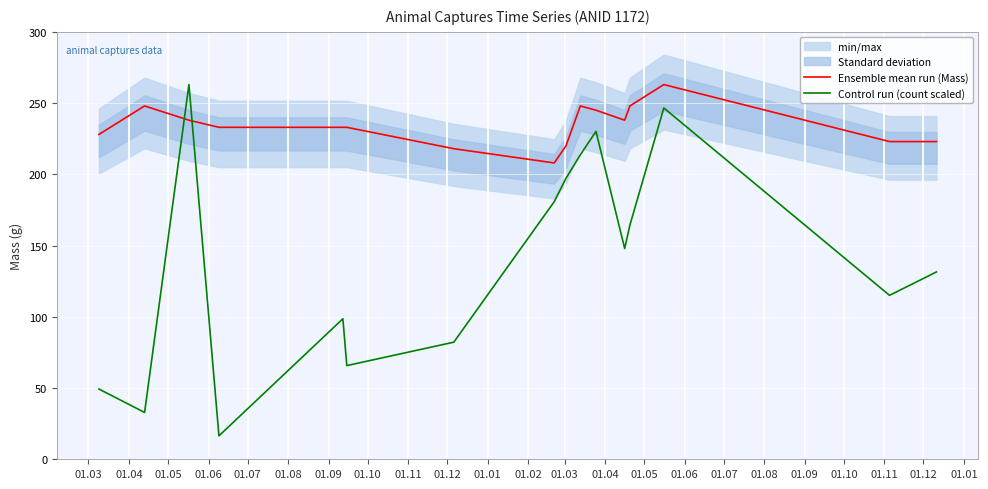

How many times do Control run (count scaled) and Ensemble mean run (Mass) cross each other?

2